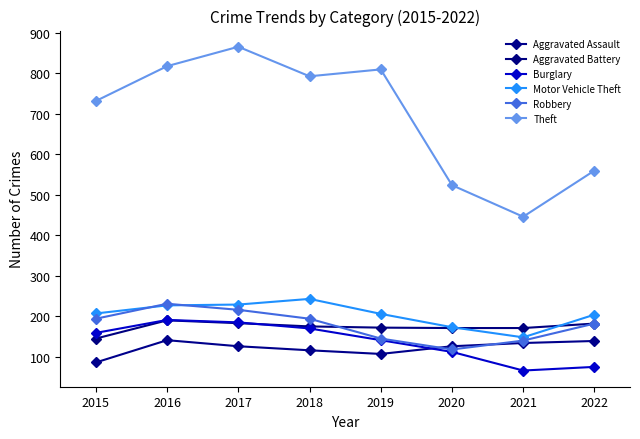

Where does the Robbery series first go above 194?

2016